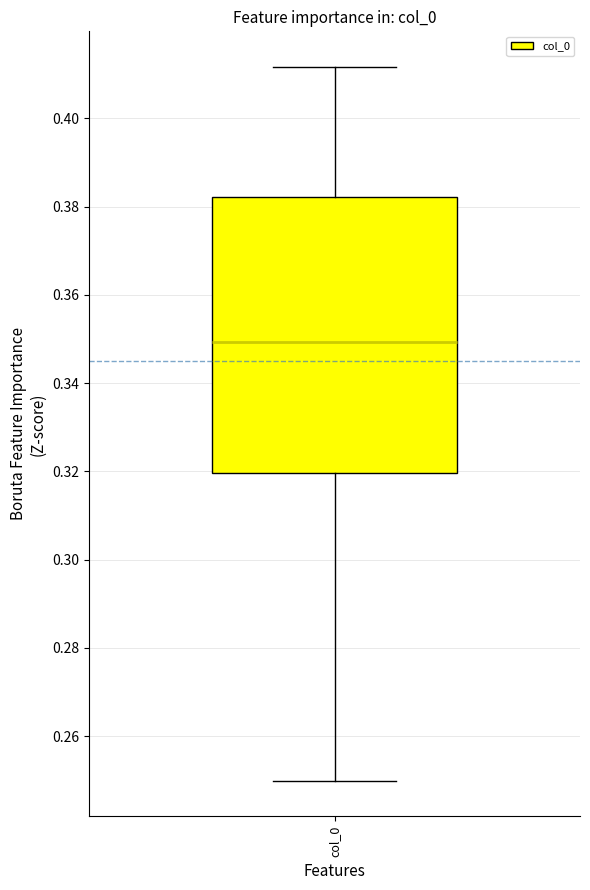

Transcribe this box plot: give where the median line is, the range the box spans, and where the two whiskers end, as read against the y-axis. The values are not printed on the chart, so give them approximately, as read against the axis.

median 0.350, box 0.320 to 0.382, whiskers 0.250 to 0.412